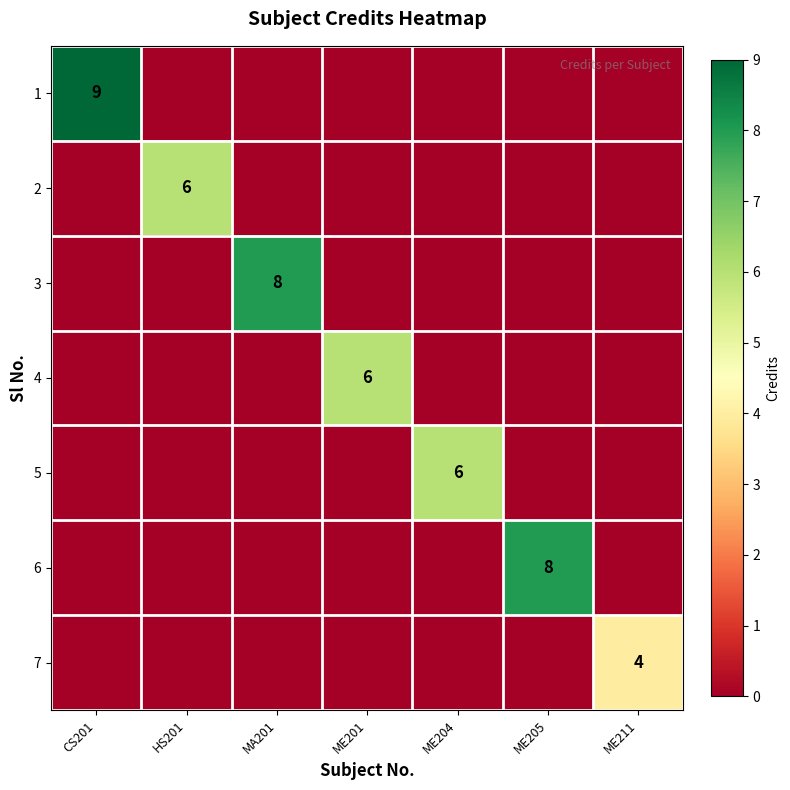

Is it true that 3 equals 14 at MA201?

False